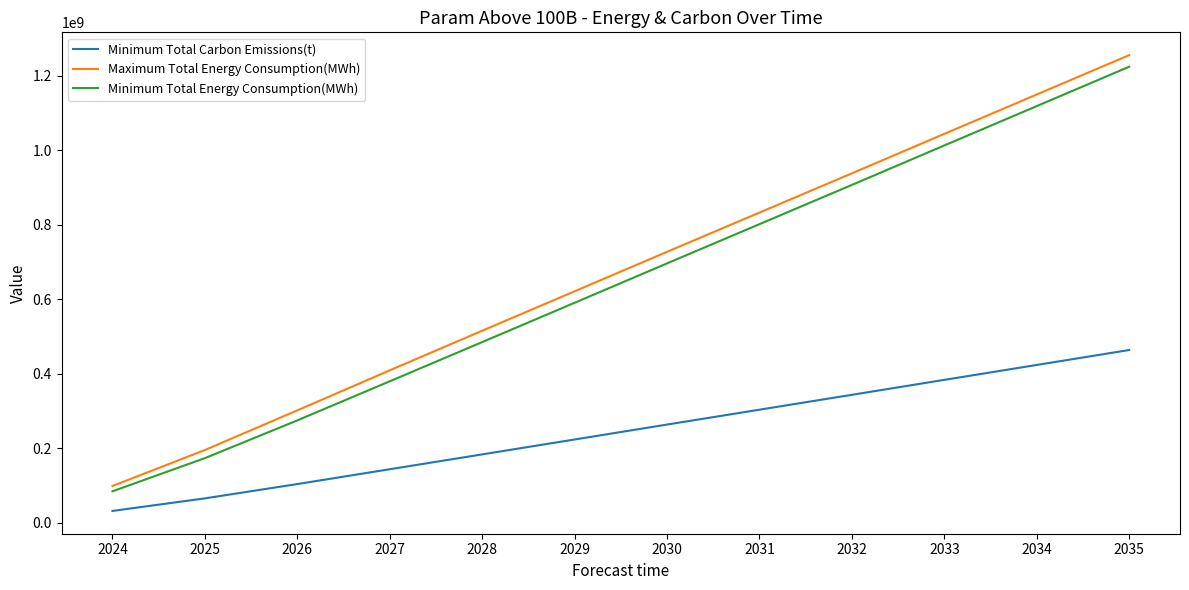

What is the difference between the highest and lowest values at 2032?

594303017.7